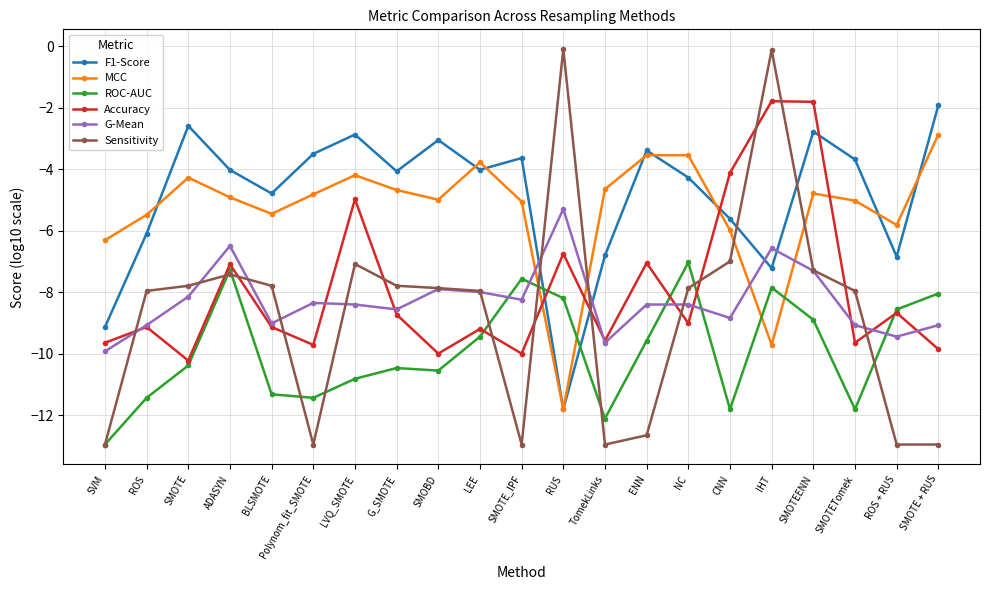

How many series are shown in this chart?

6